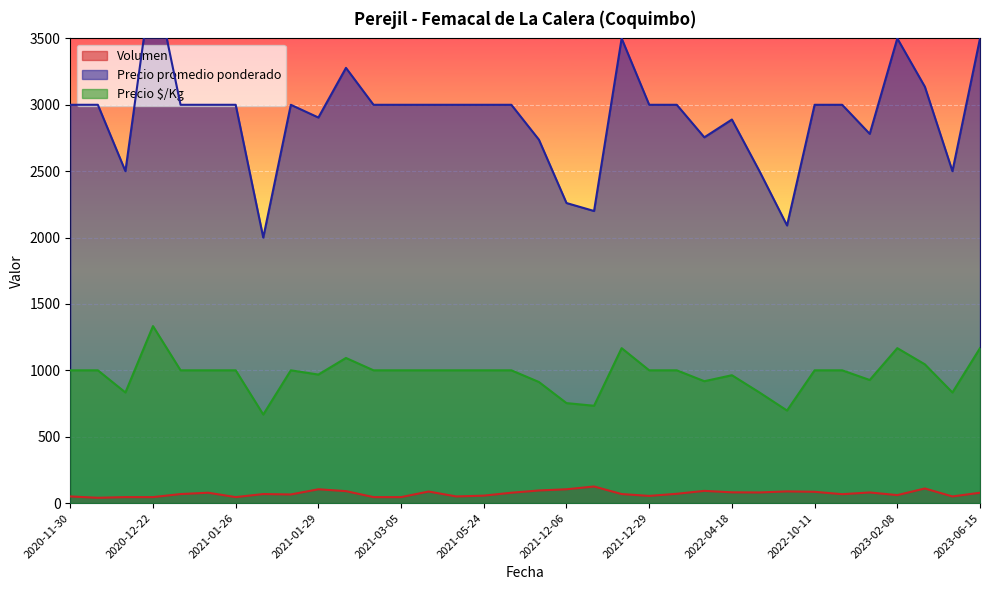

True or false: Precio promedio ponderado and Volumen intersect in this chart.

False